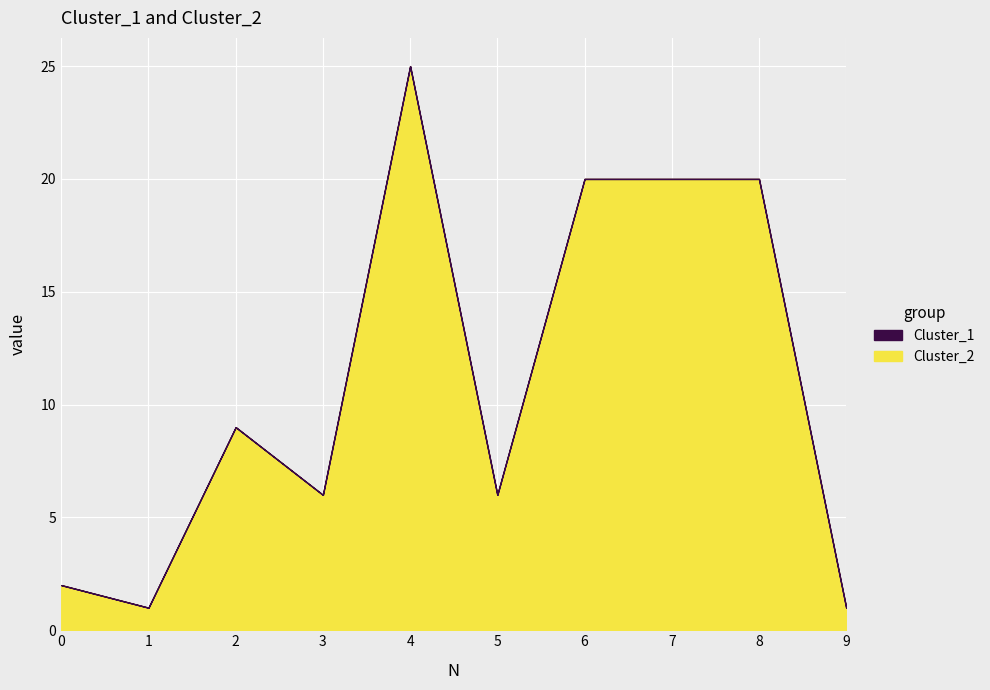

What is the minimum value shown in the chart?

1